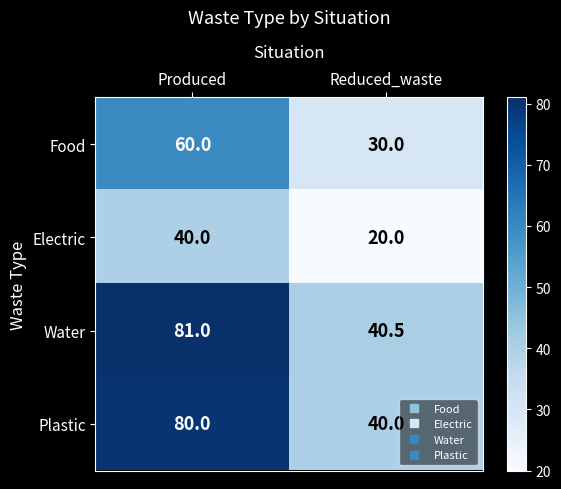

How many categories are shown in the chart?

2